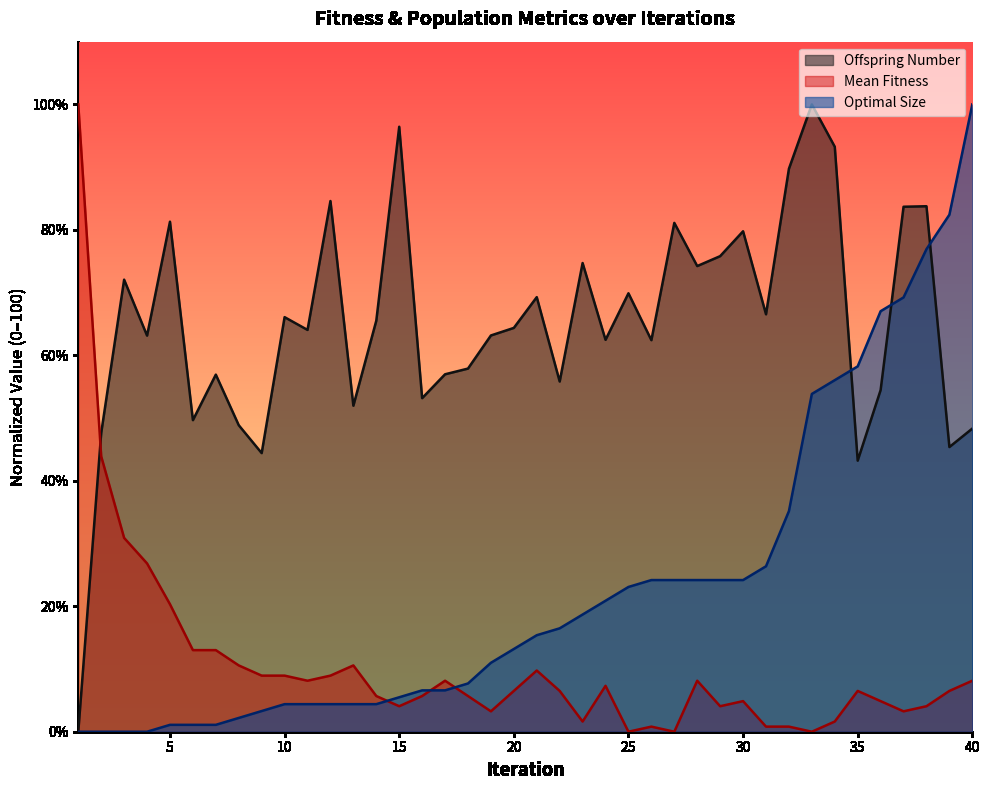

Which series ends up on top after the final intersection of Offspring Number and Mean Fitness?

Offspring Number